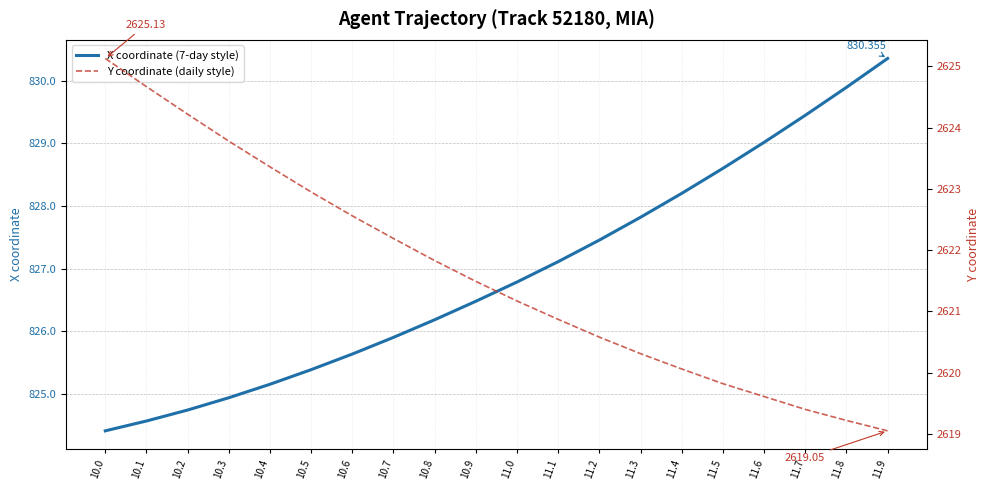

Is the value of X coordinate (7-day style) at 10.7 greater than the value of Y coordinate (daily style) at 11.1?

No